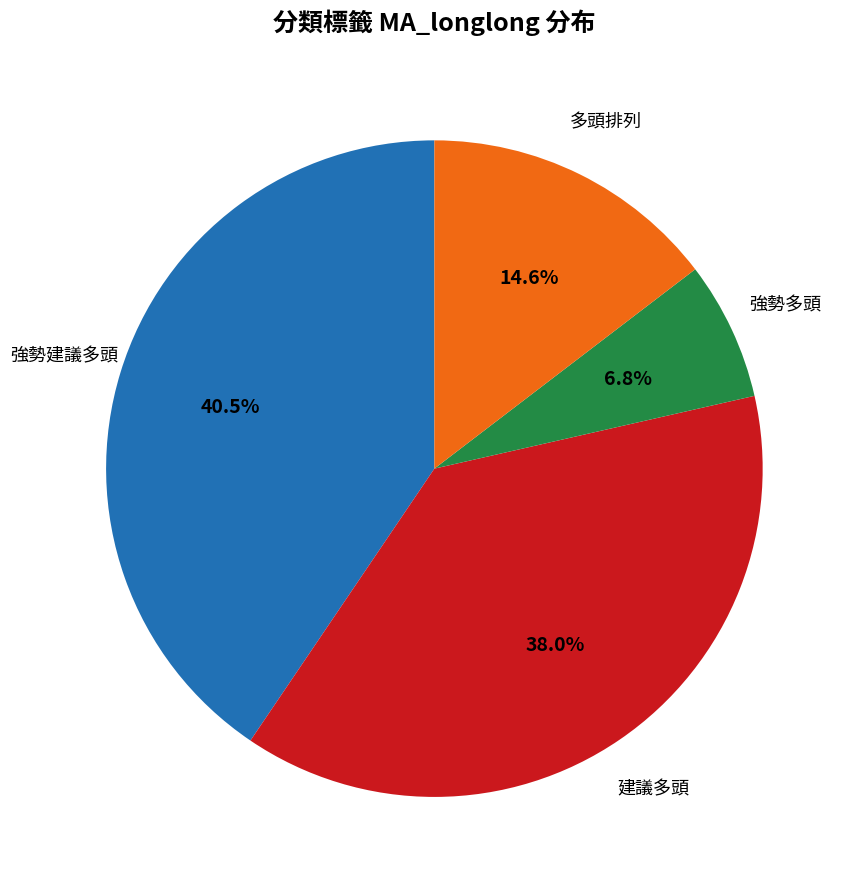

Is there a majority slice in this chart?

No